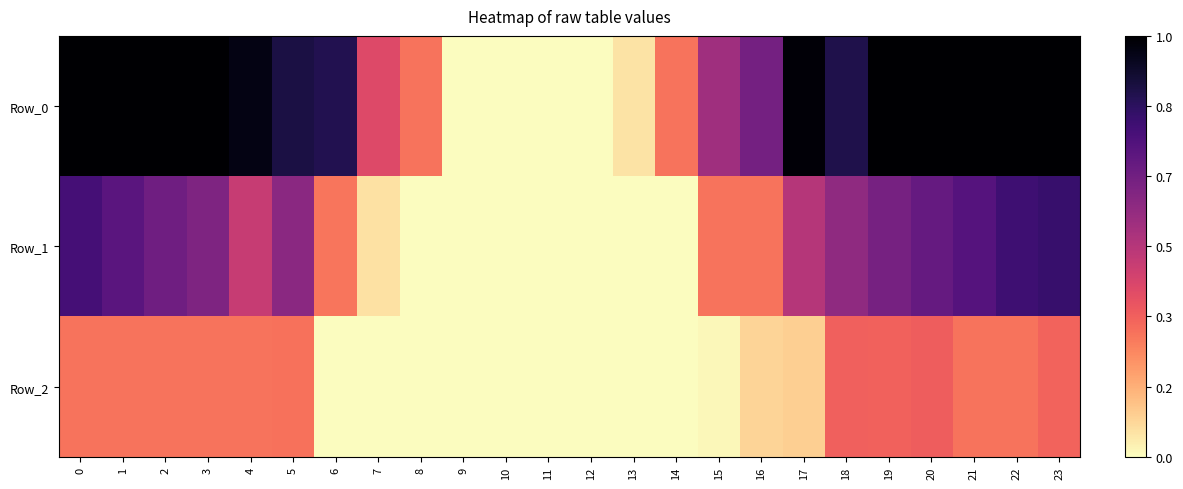

What is the total value across all series at 13?

57.5